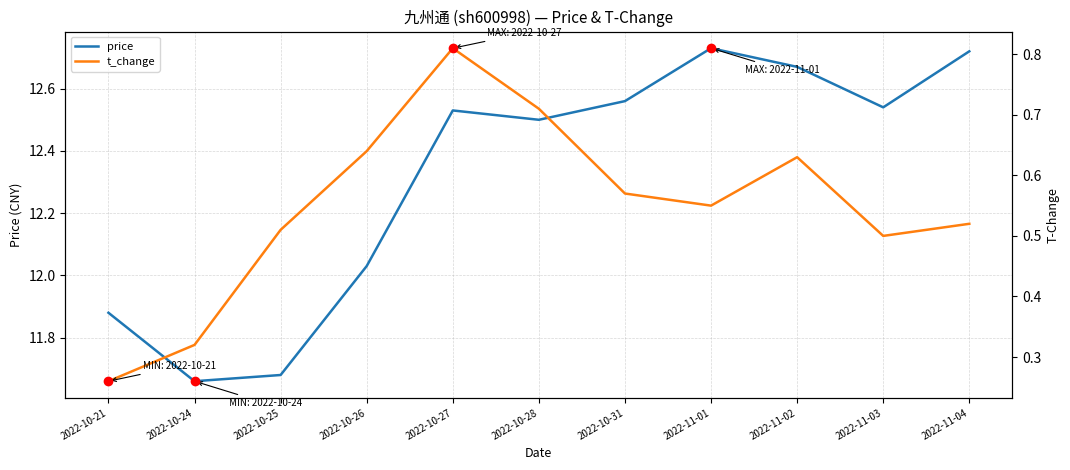

Between 2022-10-28 and 2022-11-04, which series saw the biggest shift?

price